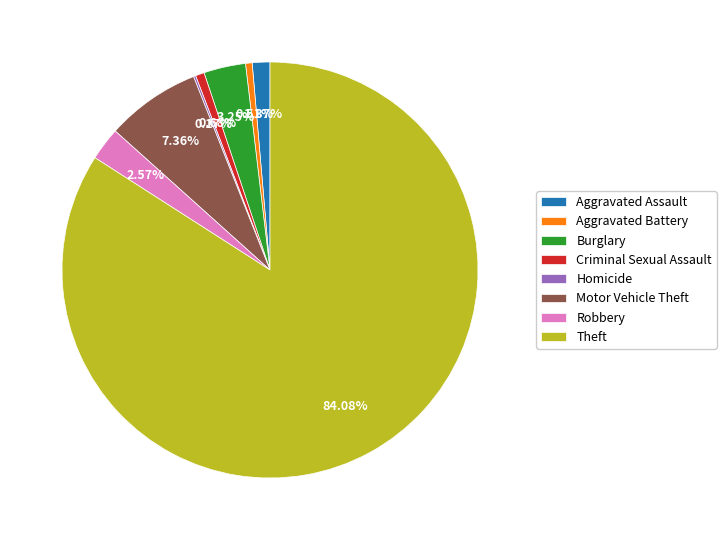

Combined, do Aggravated Battery and Motor Vehicle Theft account for over 50%?

No